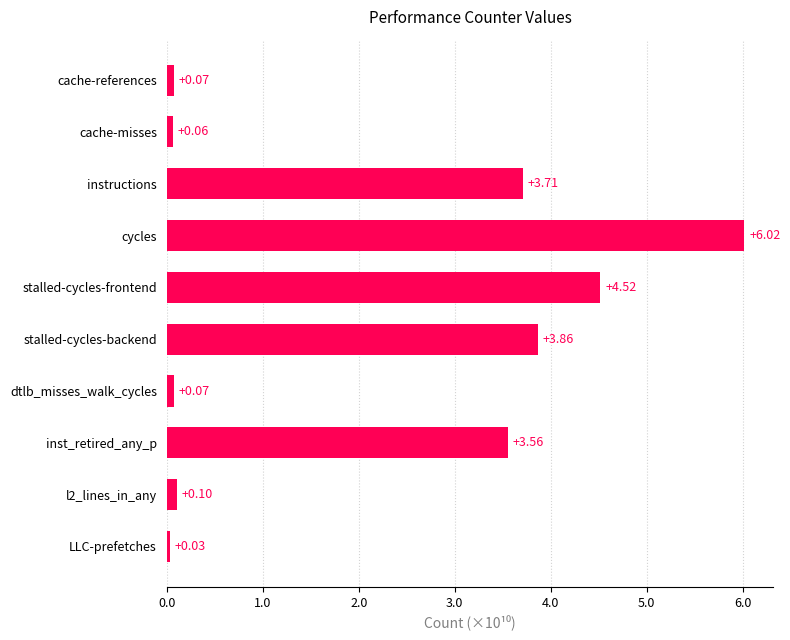

What is the sum of all values?

22.0